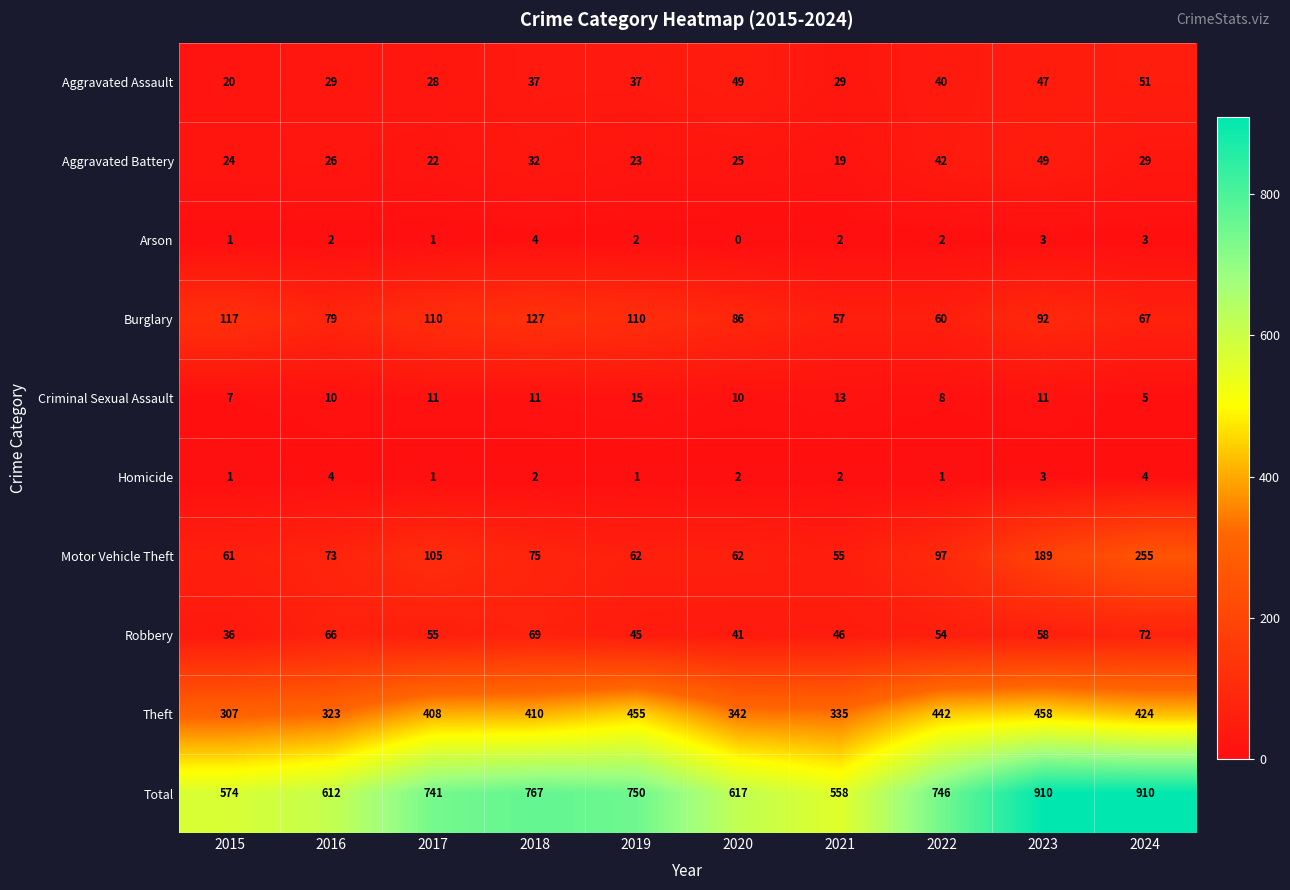

The value of Theft at 2024 is 572. True or false?

False